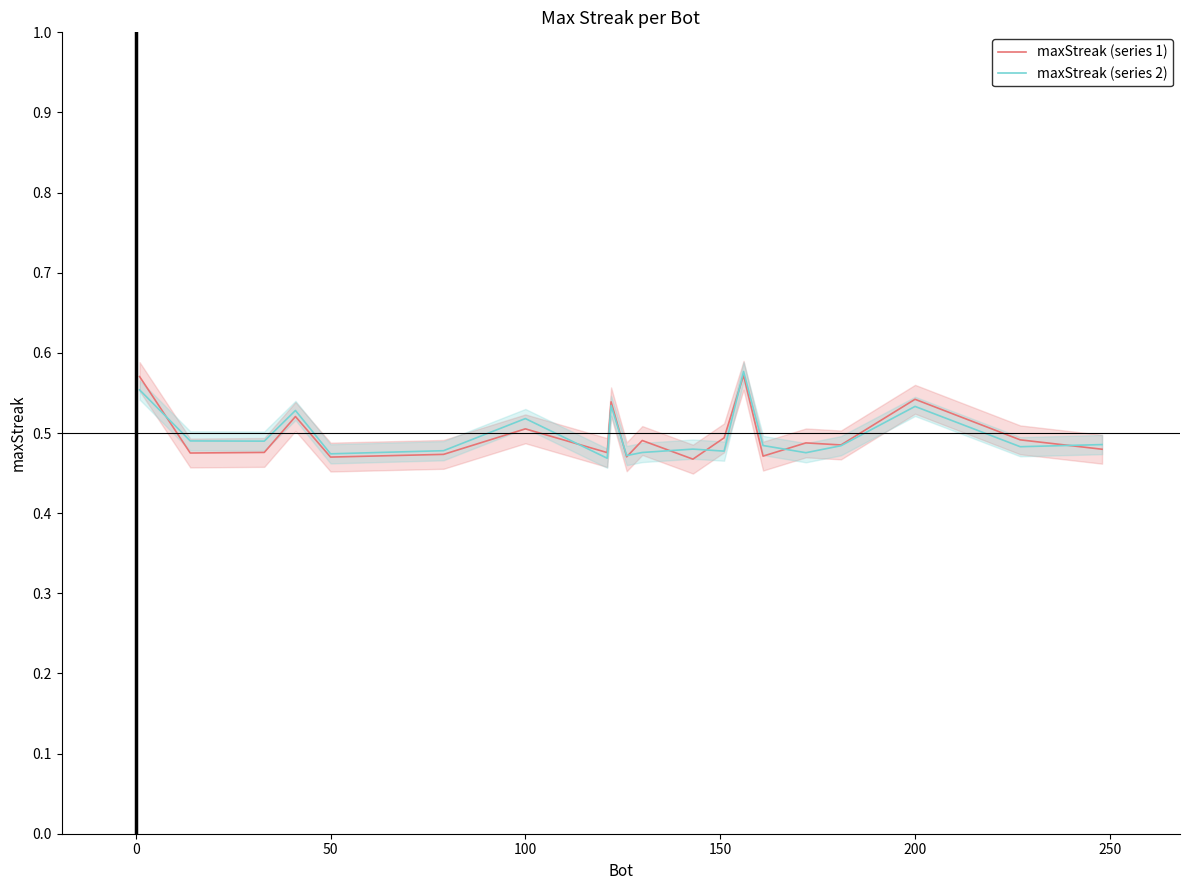

What is the difference between the maximum and minimum values in the maxStreak (series 1) series?

0.1